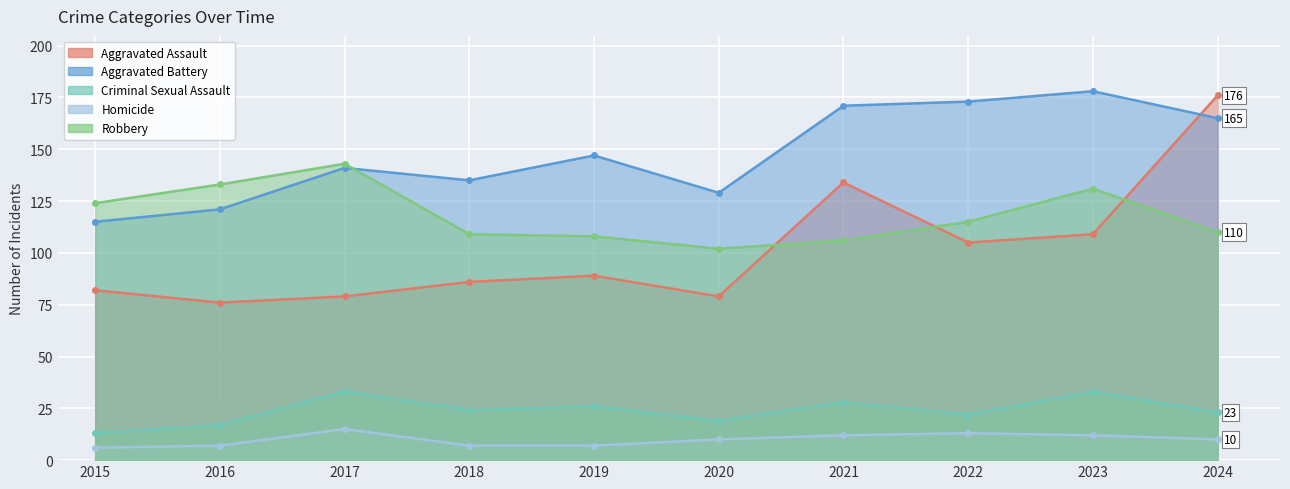

In Criminal Sexual Assault, how many points are lower than both neighbors (excluding endpoints)?

3